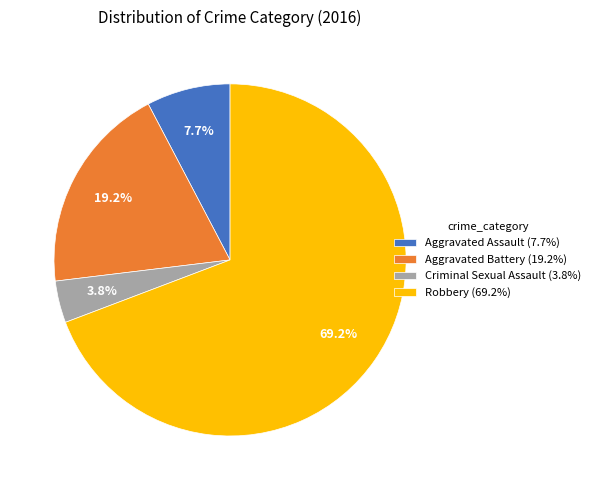

How many segments does this pie chart have?

4